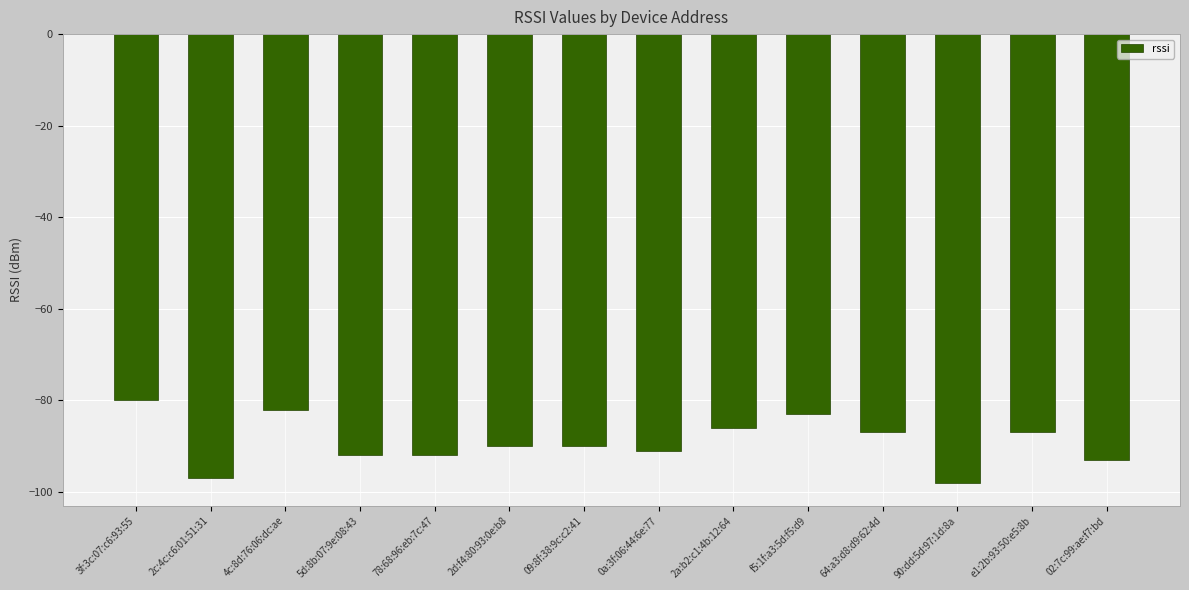

Which category has the lowest value across all series?

90:dd:5d:97:1d:8a